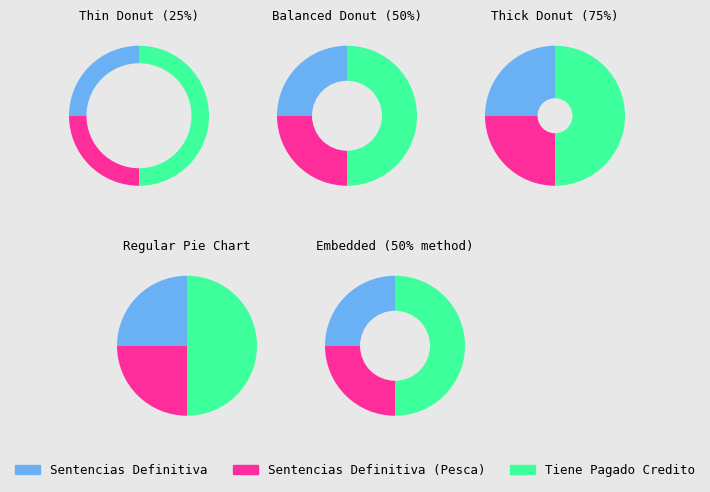

Is there any slice that represents more than half of the pie?

No